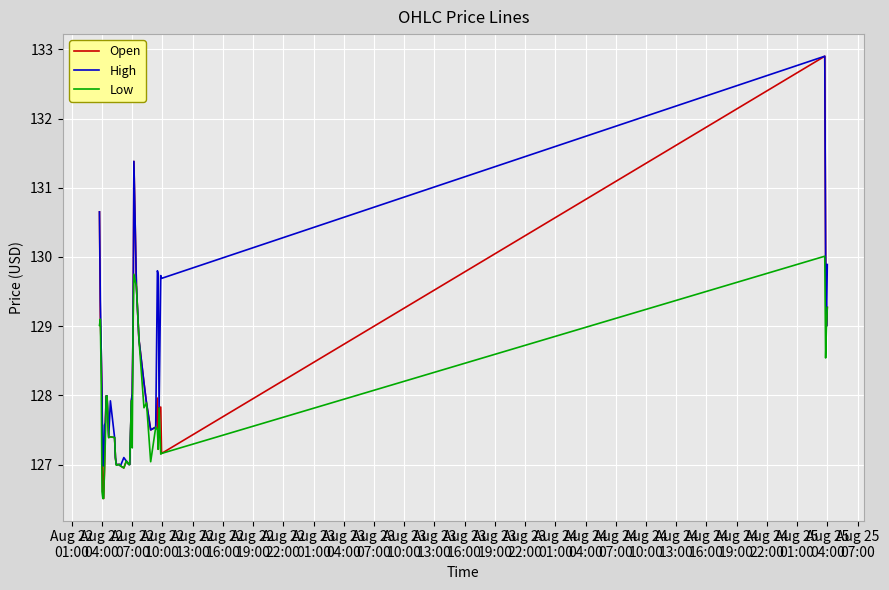

How many lines are shown in the chart?

3